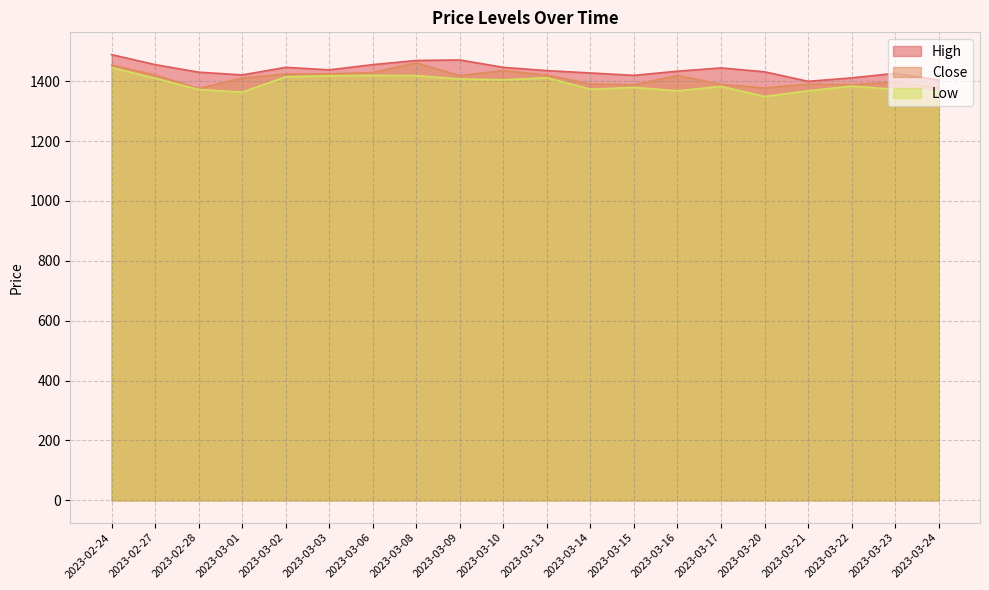

What is the value of the High point at the 10th from the left?

1446.3